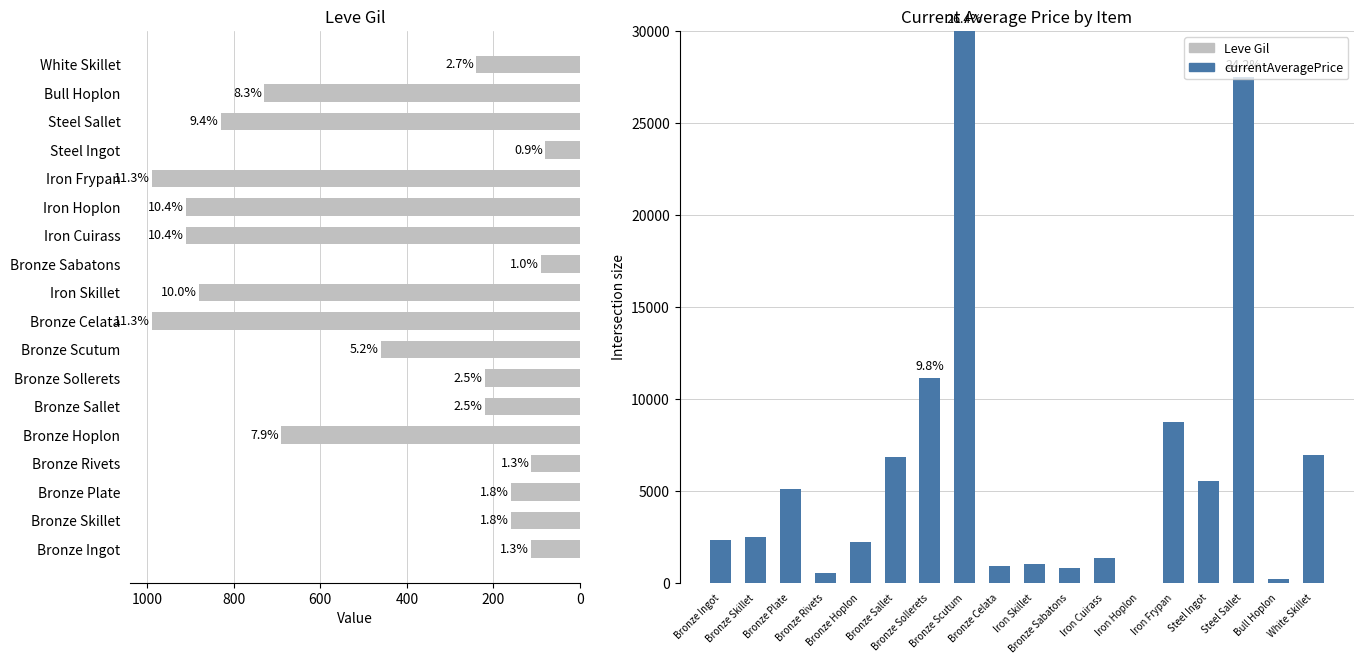

List the series in order of their peak value, highest first.

currentAveragePrice, Leve Gil